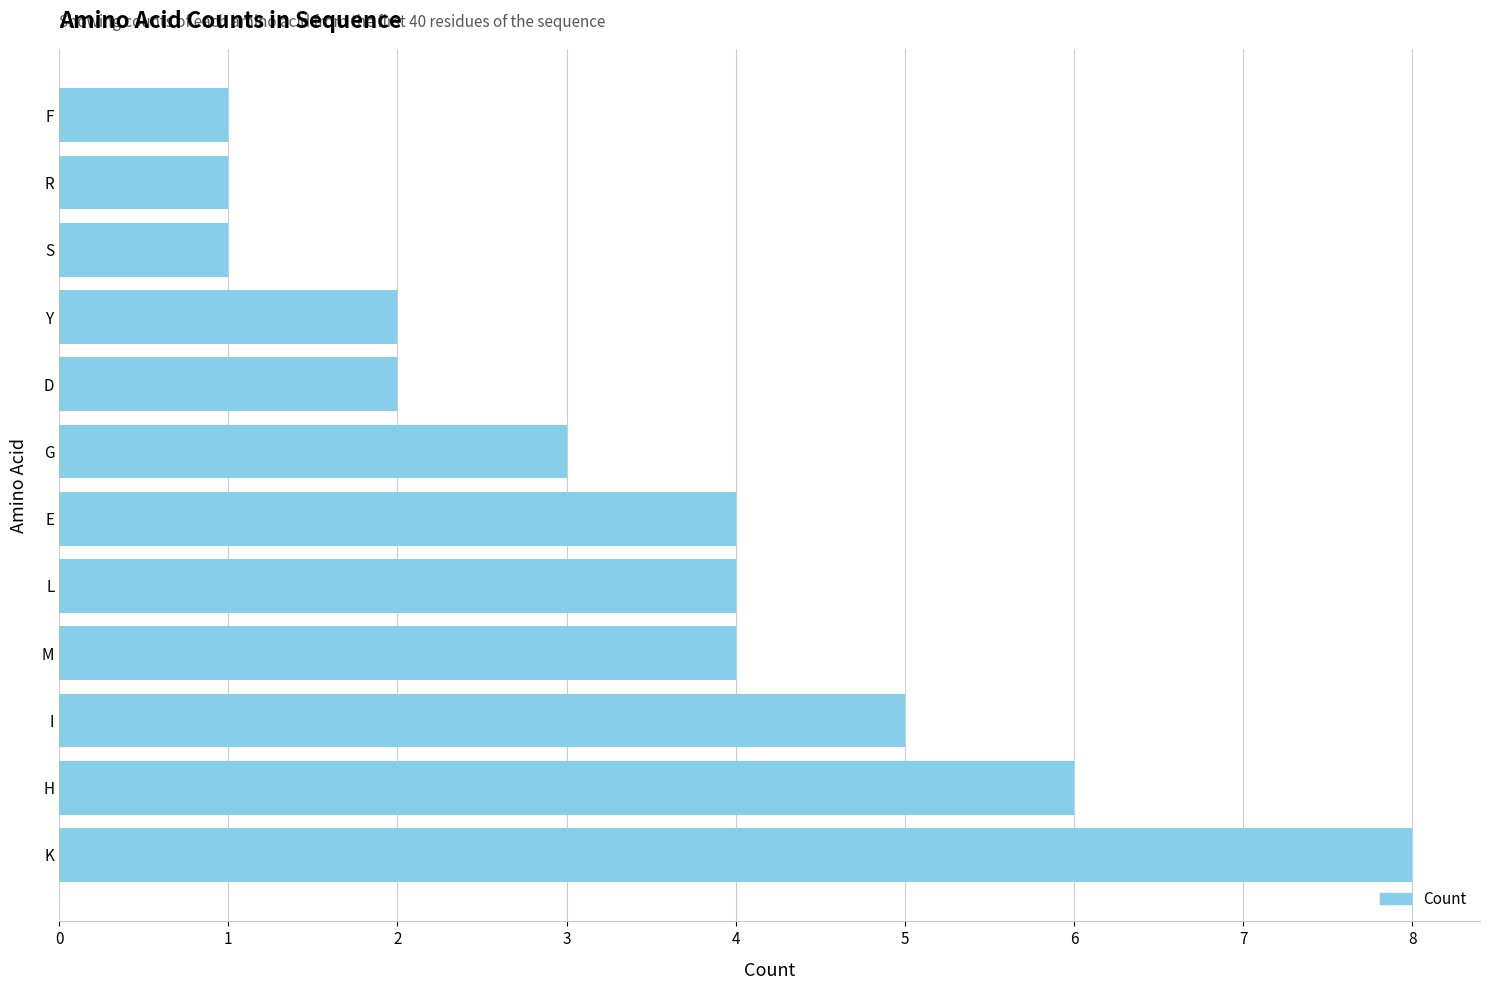

Approximately how many times larger is the value at Y compared to I?

0.4